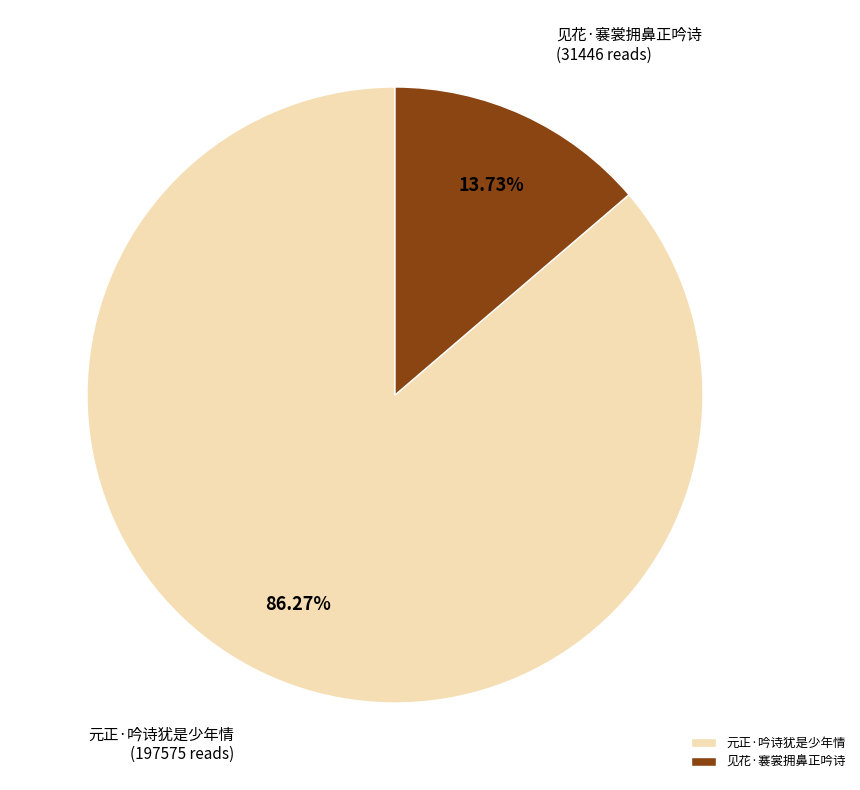

The 元正·吟诗犹是少年情 slice represents 75% of the pie. True or false?

False